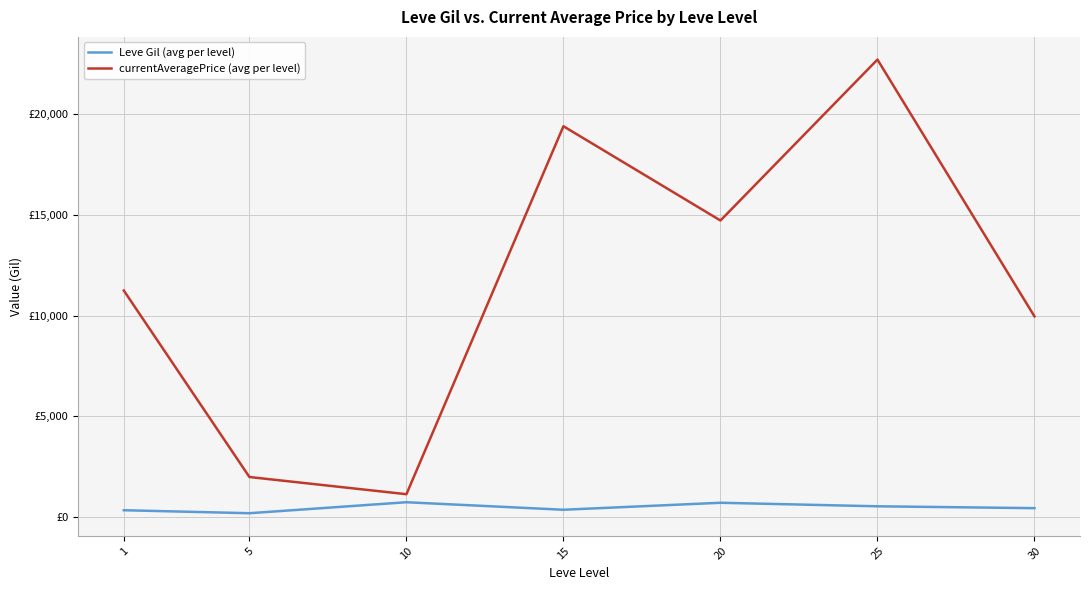

Does the chart have visible grid lines?

Yes